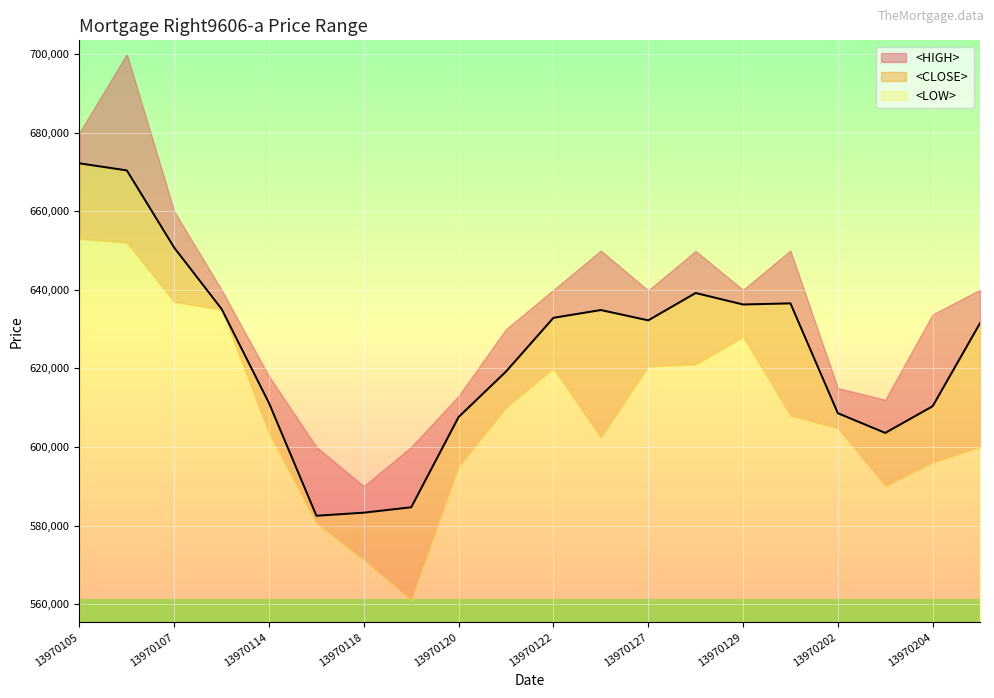

True or false: <CLOSE> and <HIGH> cross at least once.

False